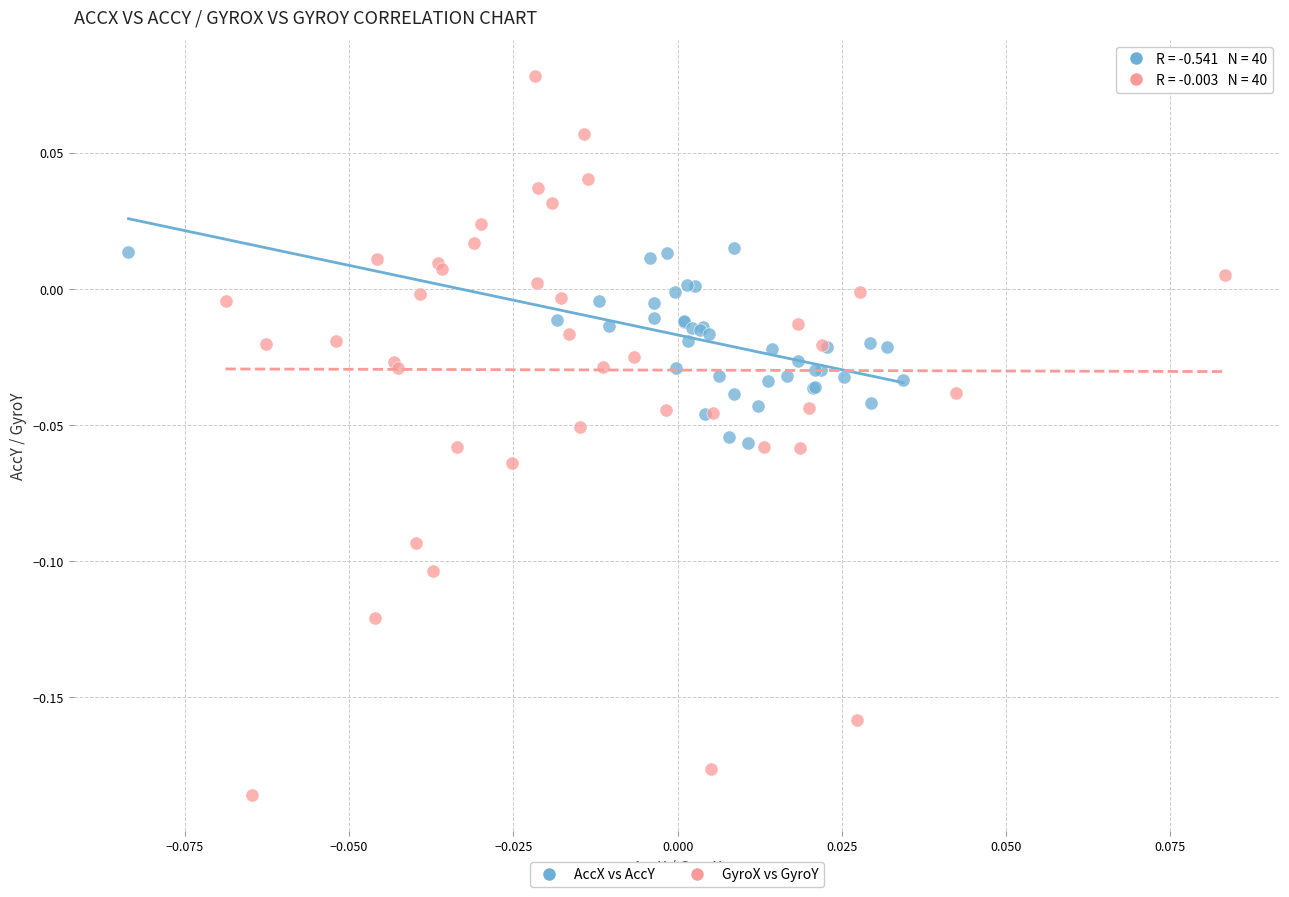

Which series has the largest Y range (max minus min)?

GyroX vs GyroY